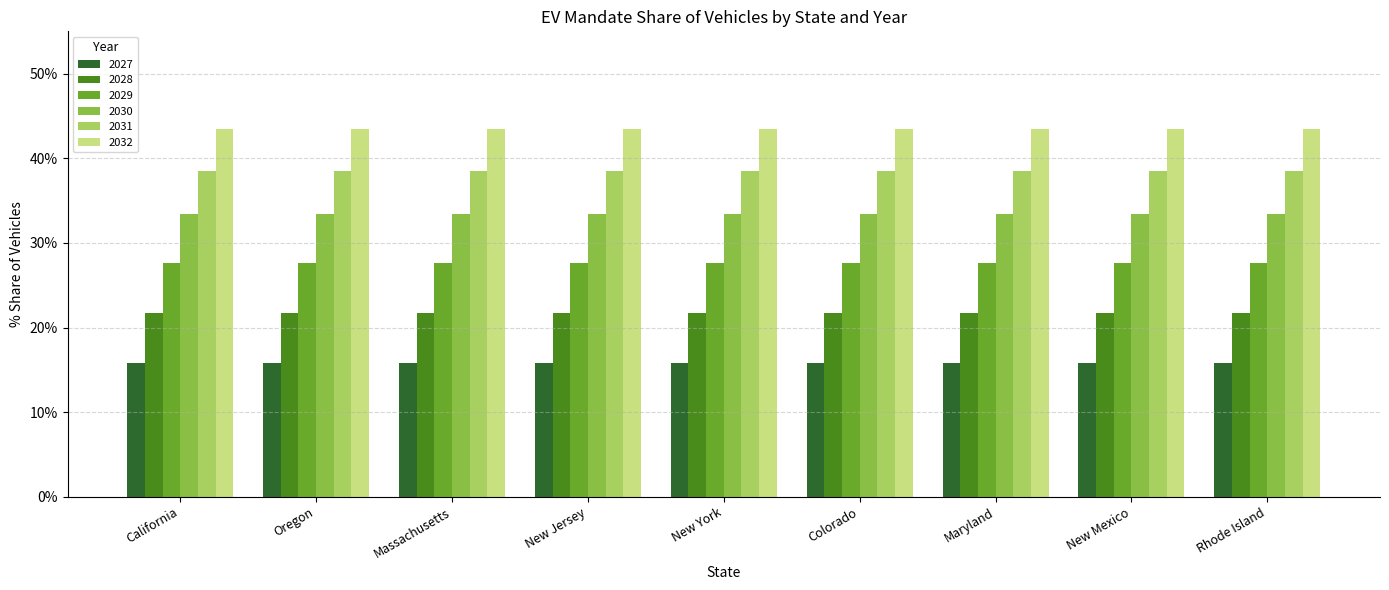

What position from the left is Oregon?

2